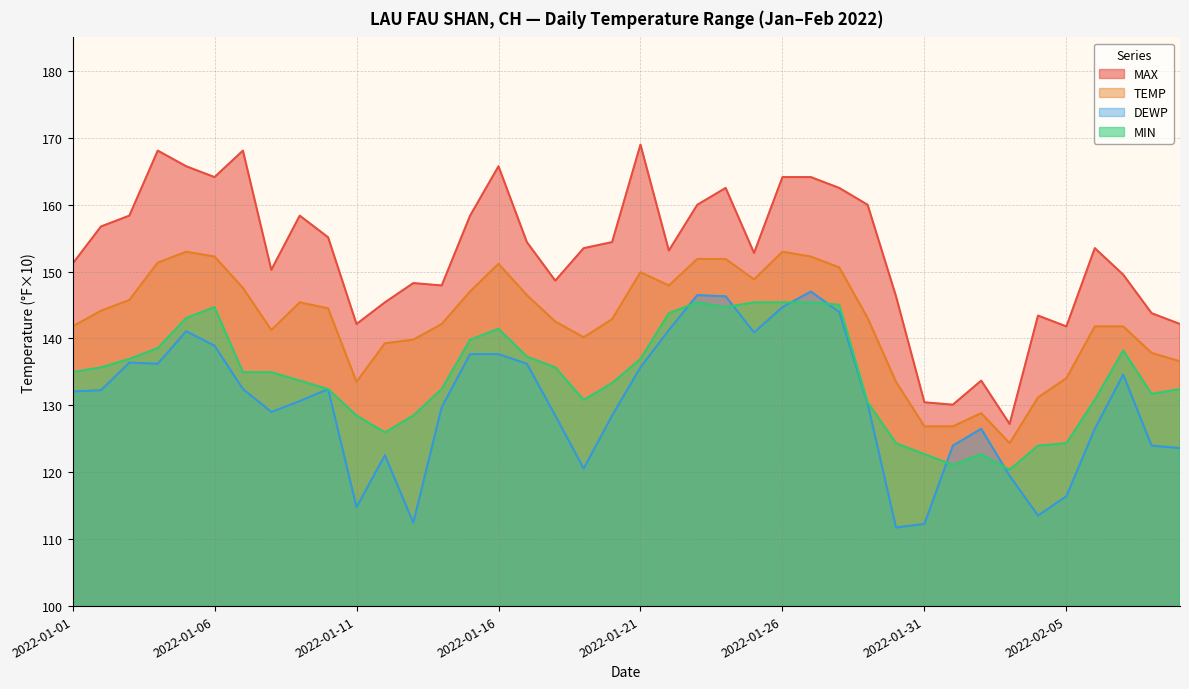

How many lines are shown in the chart?

4